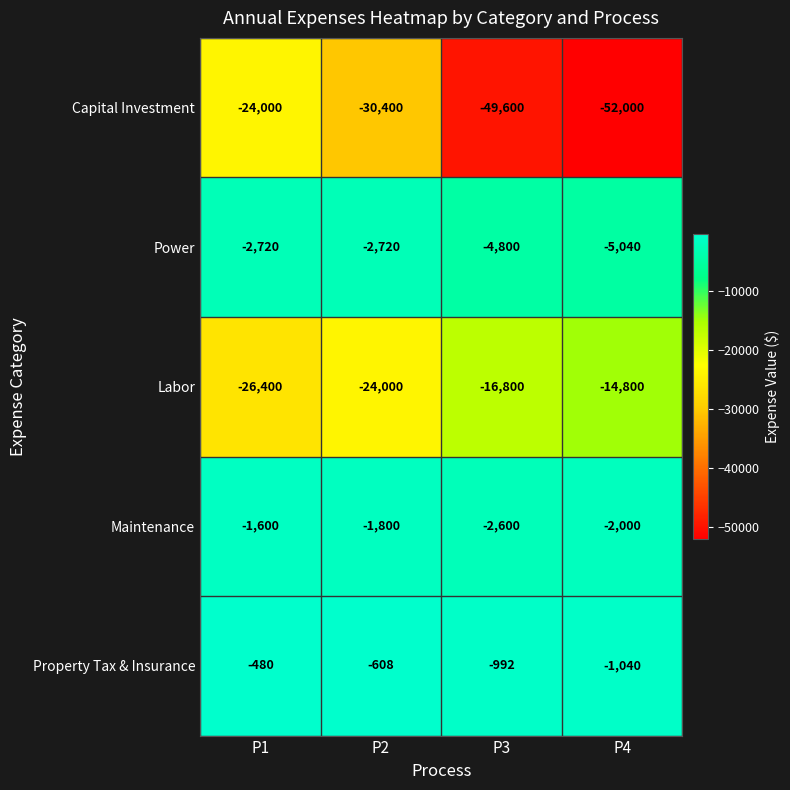

True or false: Power has a value of -4800 at P3.

True